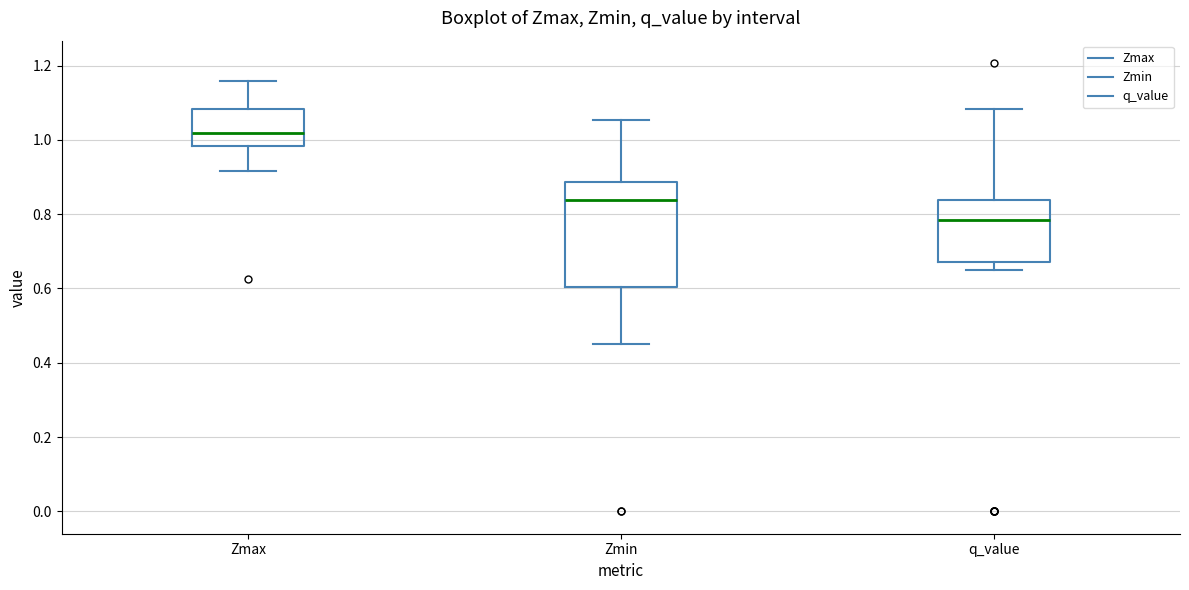

Comparing the boxes themselves (not the whiskers), which one is the tallest?

Zmin